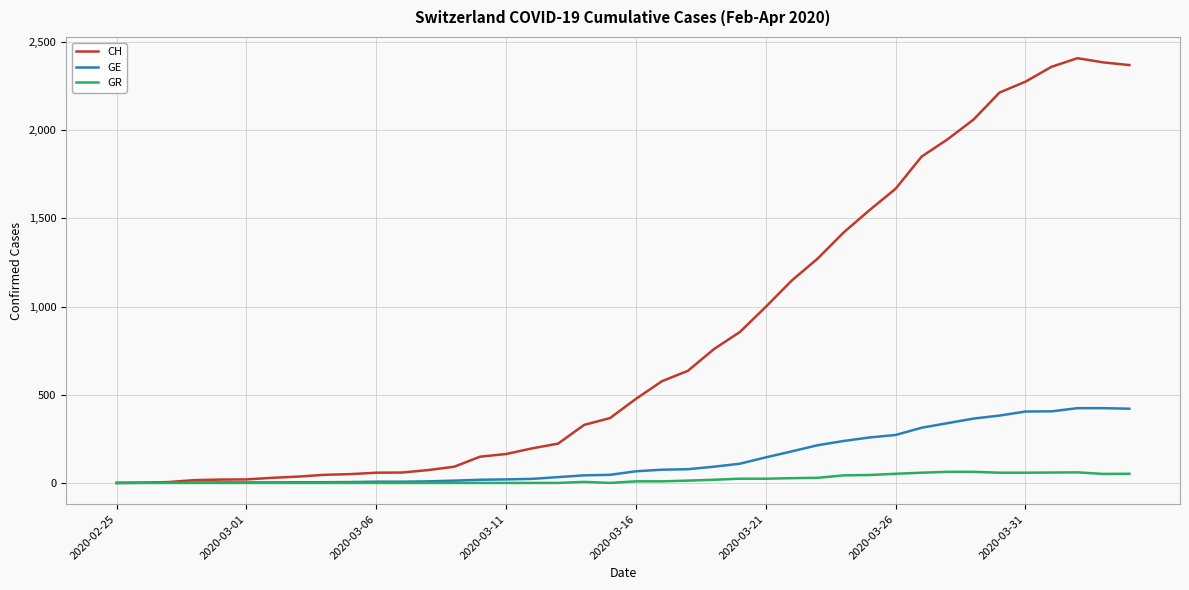

Which series has the largest total across all categories?

CH